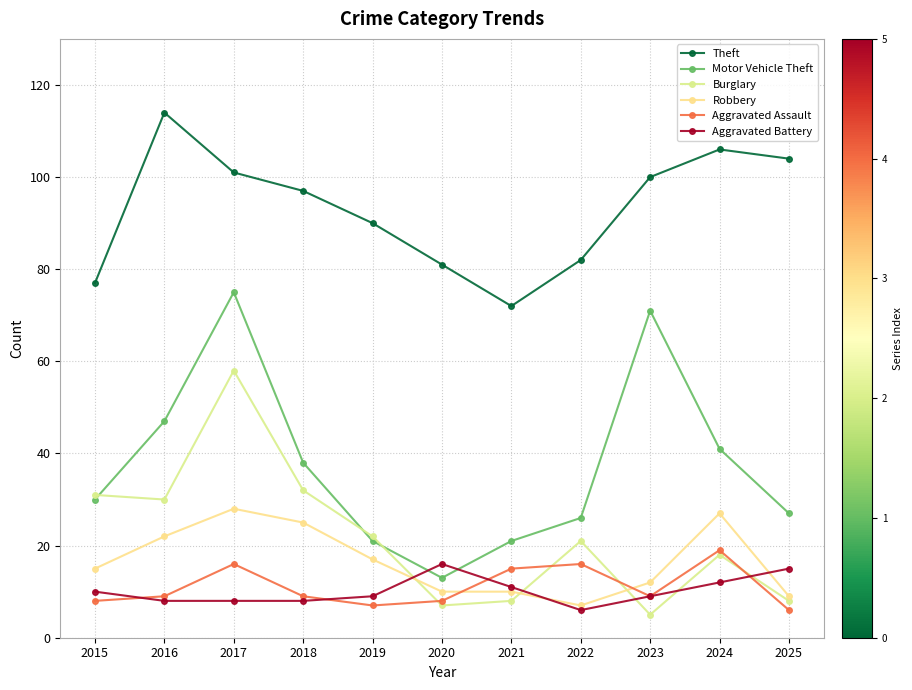

True or false: Aggravated Assault and Aggravated Battery intersect in this chart.

True